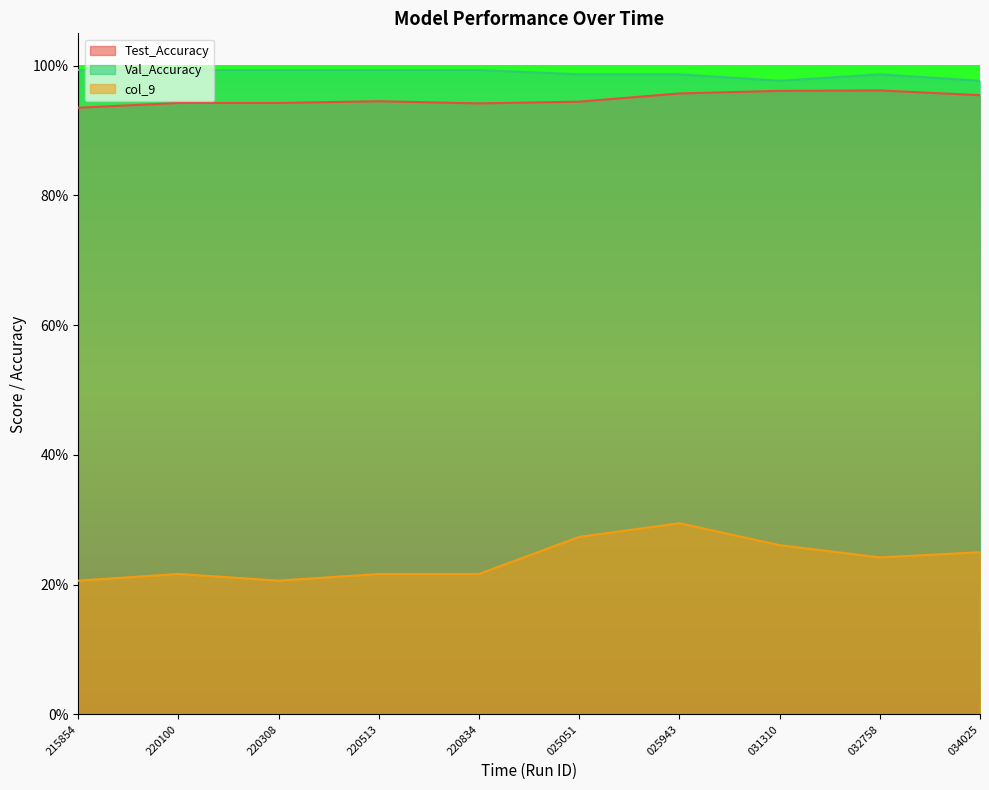

True or false: col_9 has more than 1 points higher than both neighbors.

True